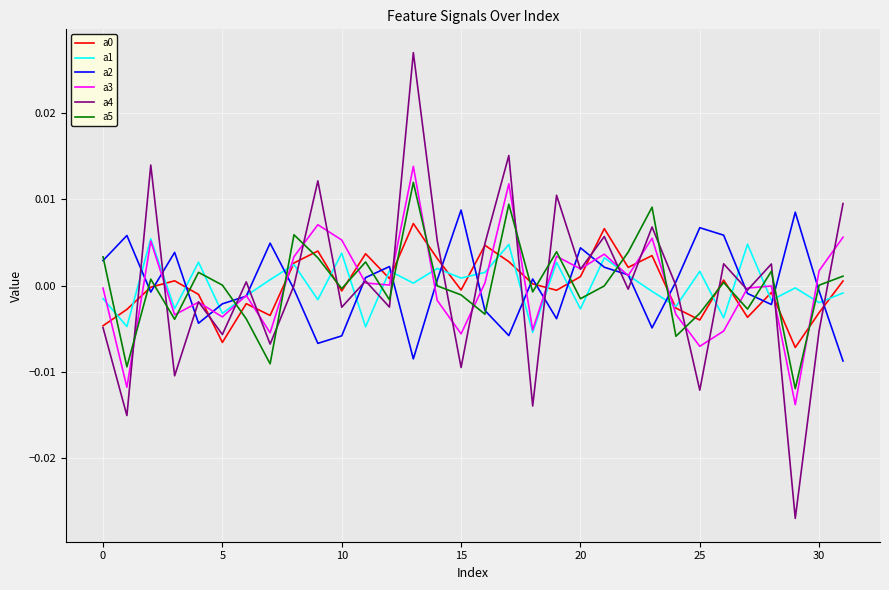

True or false: a1 and a4 cross at least once.

True